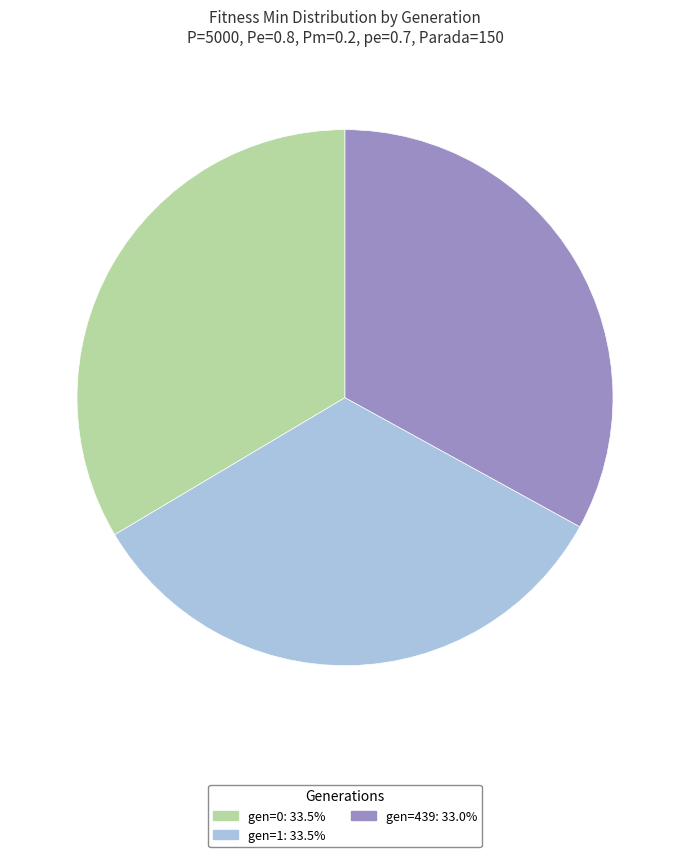

How many slices are in this pie chart?

3